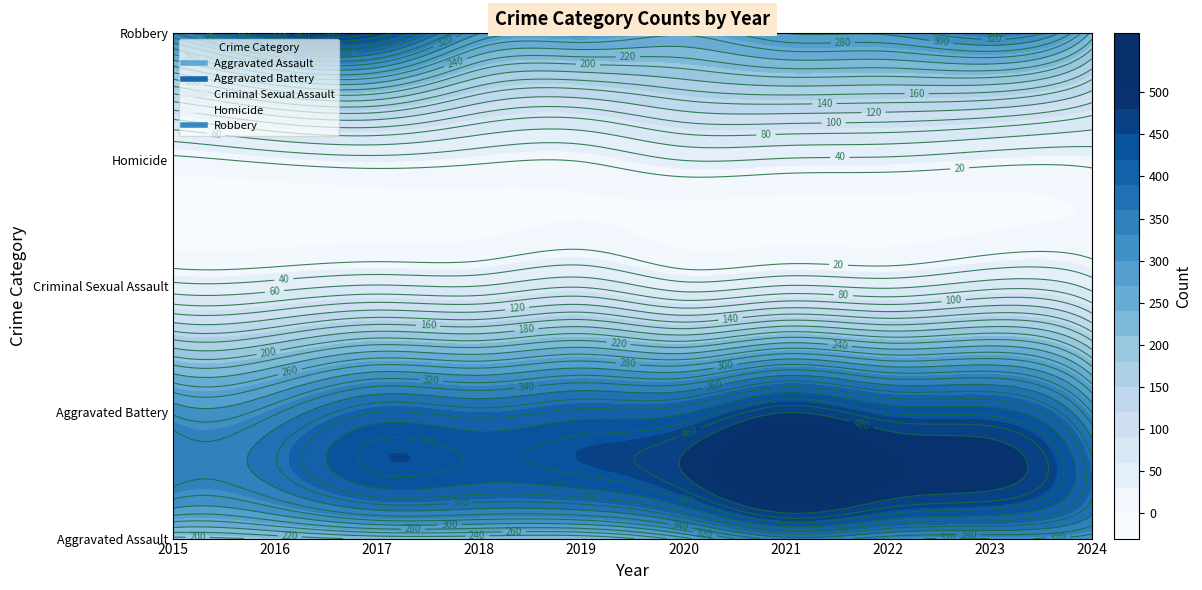

The Aggravated Battery series shows 624 at 2019. True or false?

False